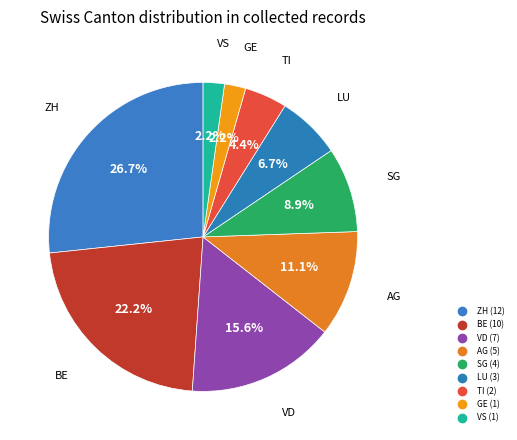

Count the number of slices in the pie.

9